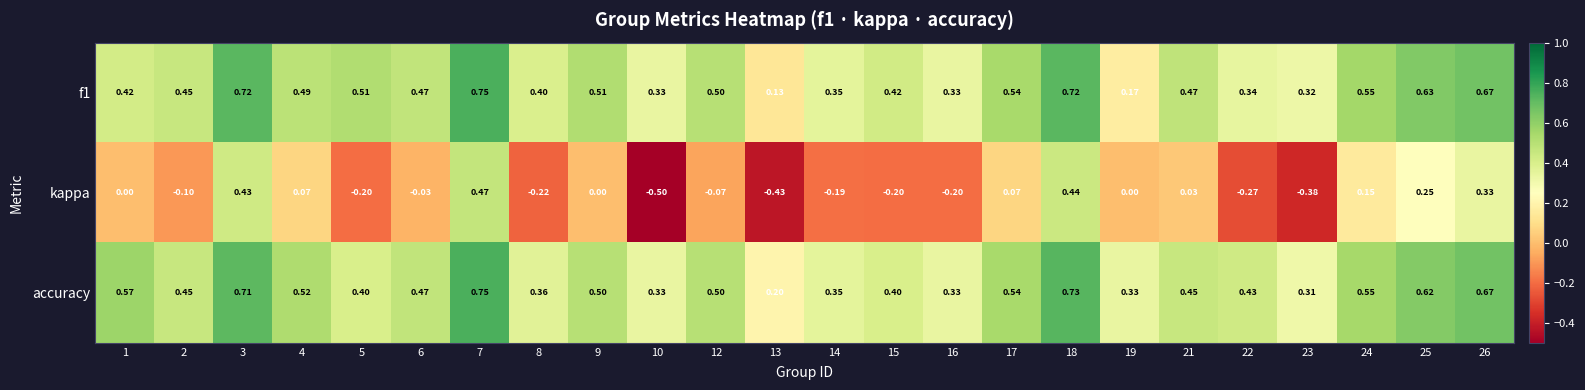

Which series has the widest spread of values?

kappa